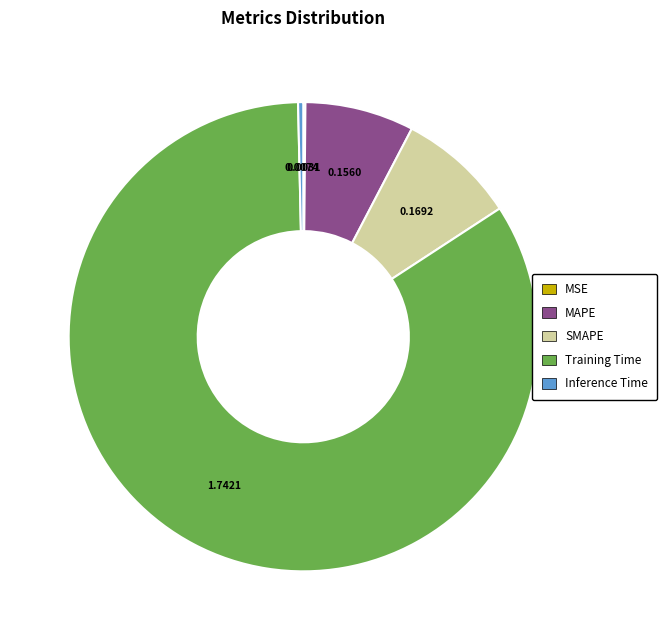

Which category has the biggest portion of the pie?

Training Time